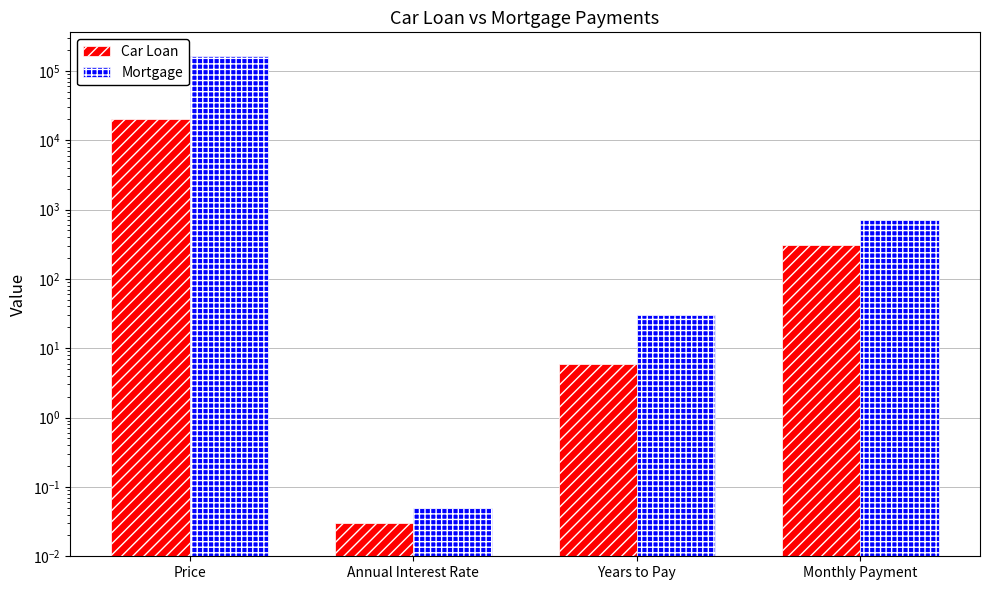

What is the label of the 4th bar from the right?

Price